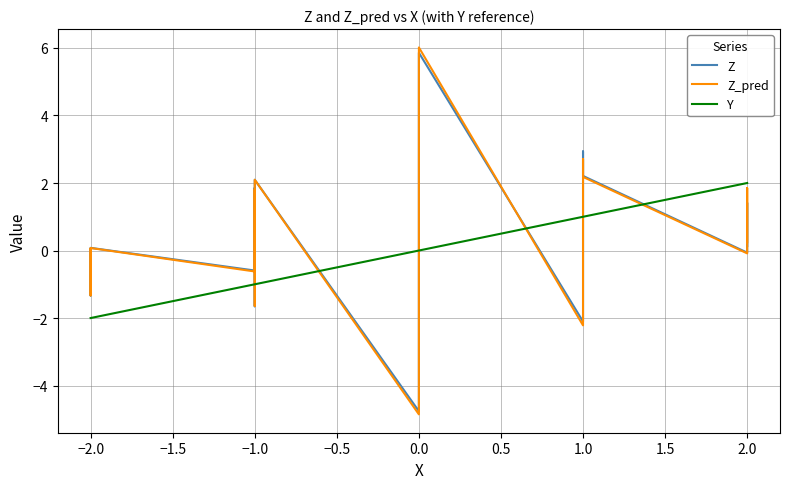

How many values in Z are below zero?

10